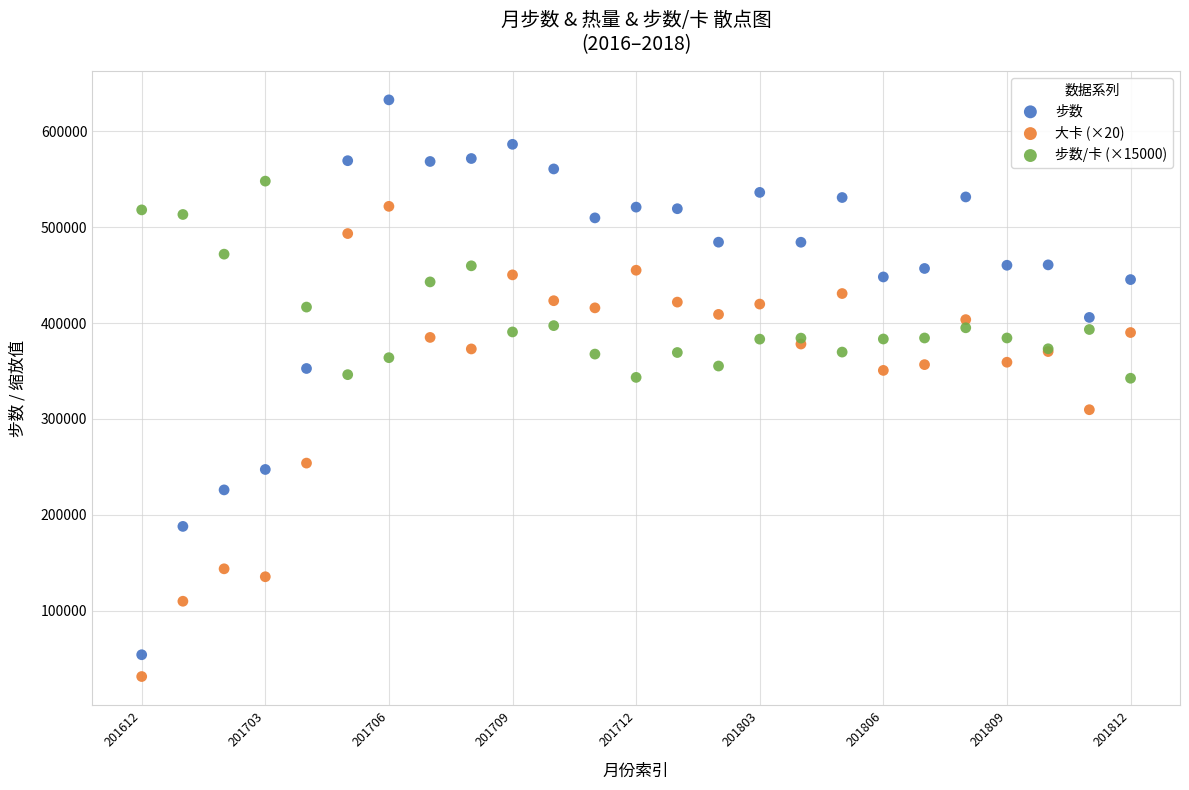

Which series has the widest spread of Y values?

步数